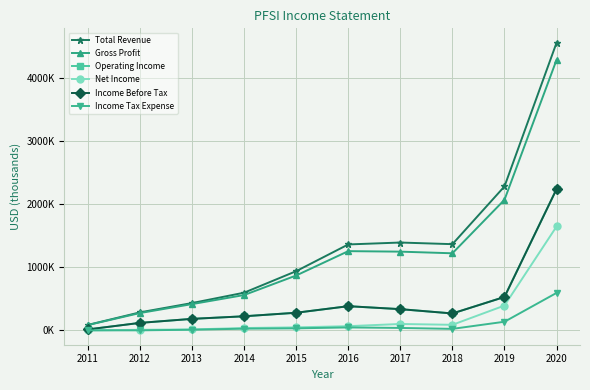

Which series has the largest range (max minus min)?

Total Revenue